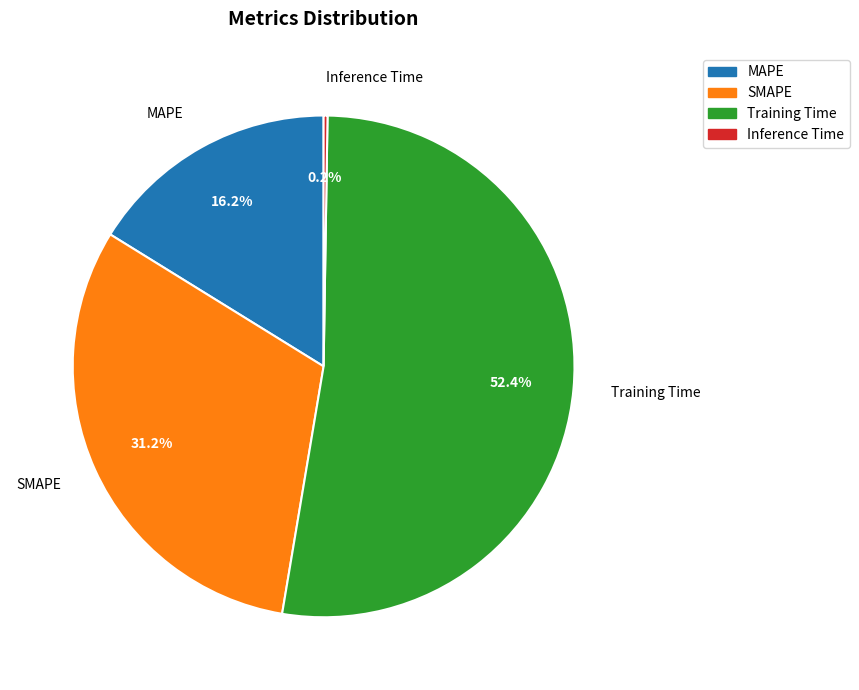

Approximately how many times larger is the value at Training Time compared to SMAPE?

1.7